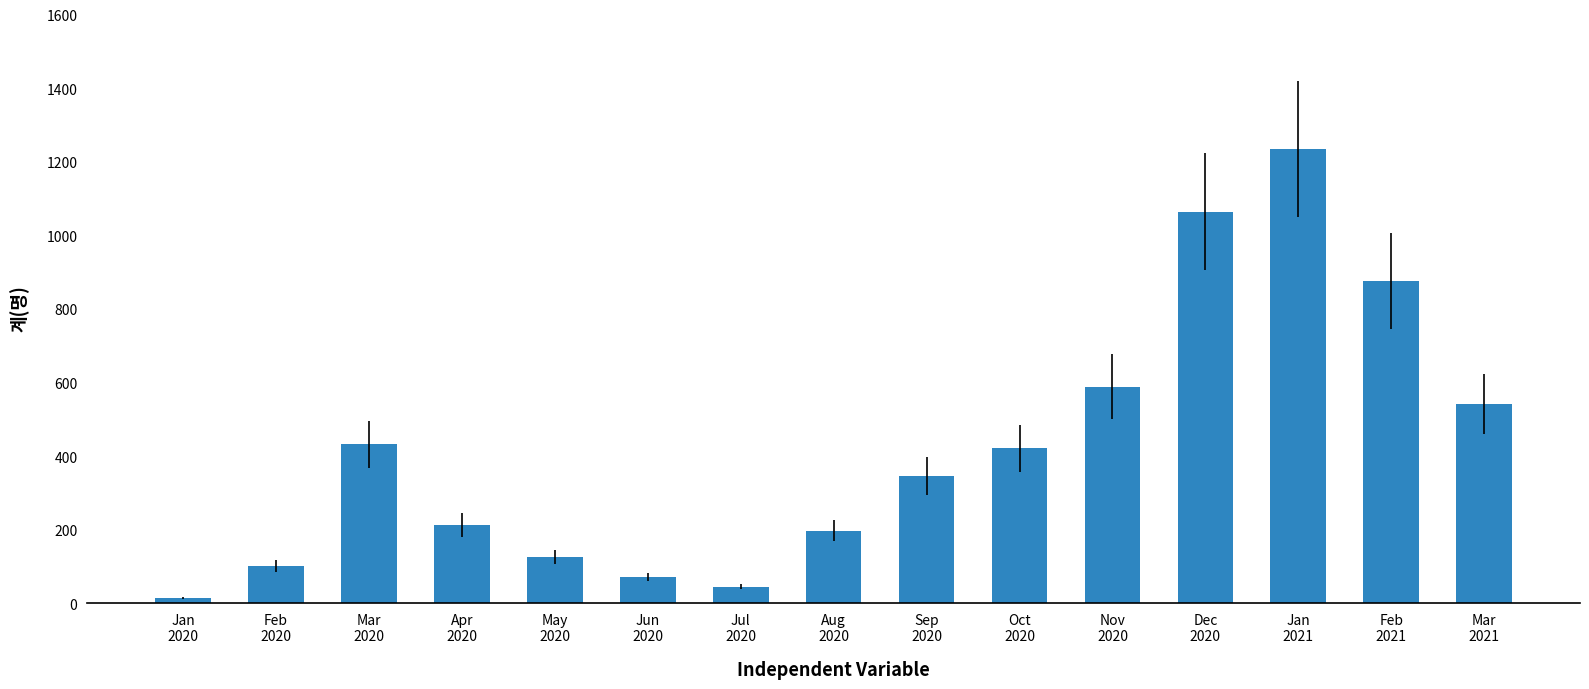

What is the value of the 14th bar from the left?

876